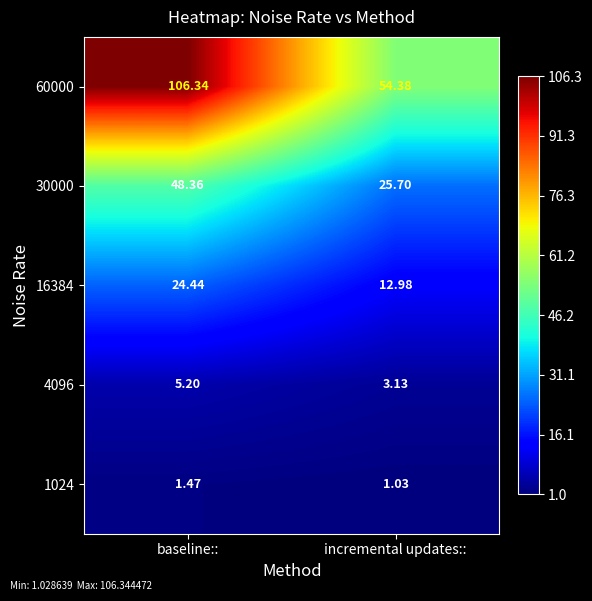

At which category is the sum across all series the highest?

baseline::